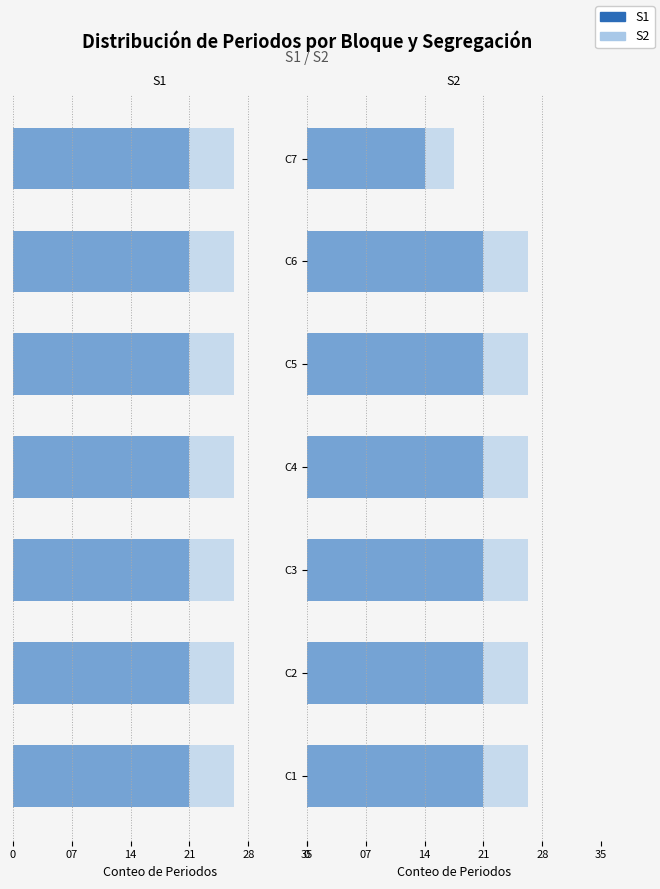

How many bars are there in total?

14